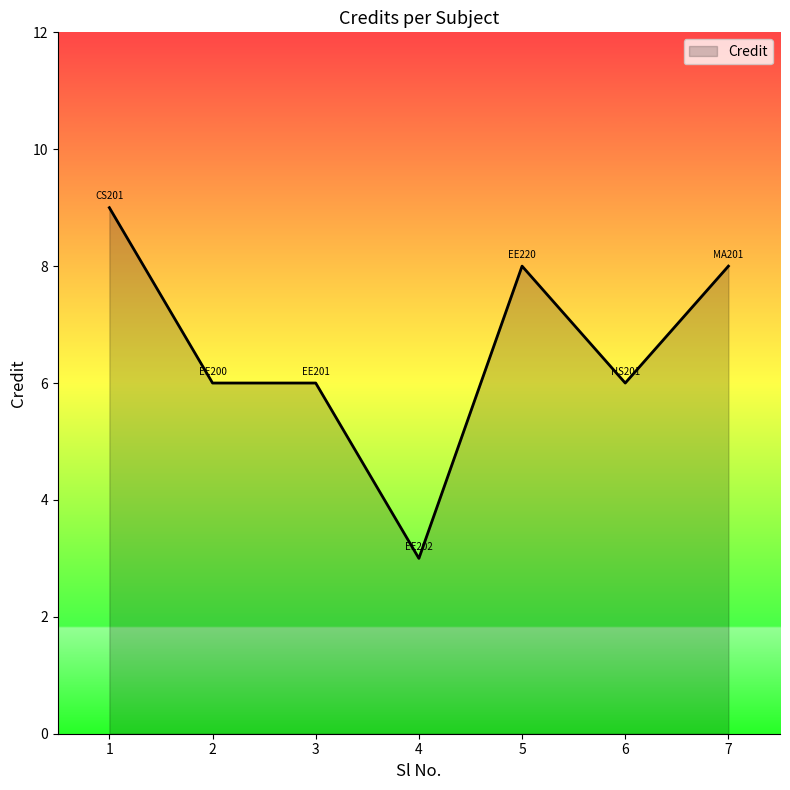

At which category does the chart reach its minimum across all series?

4